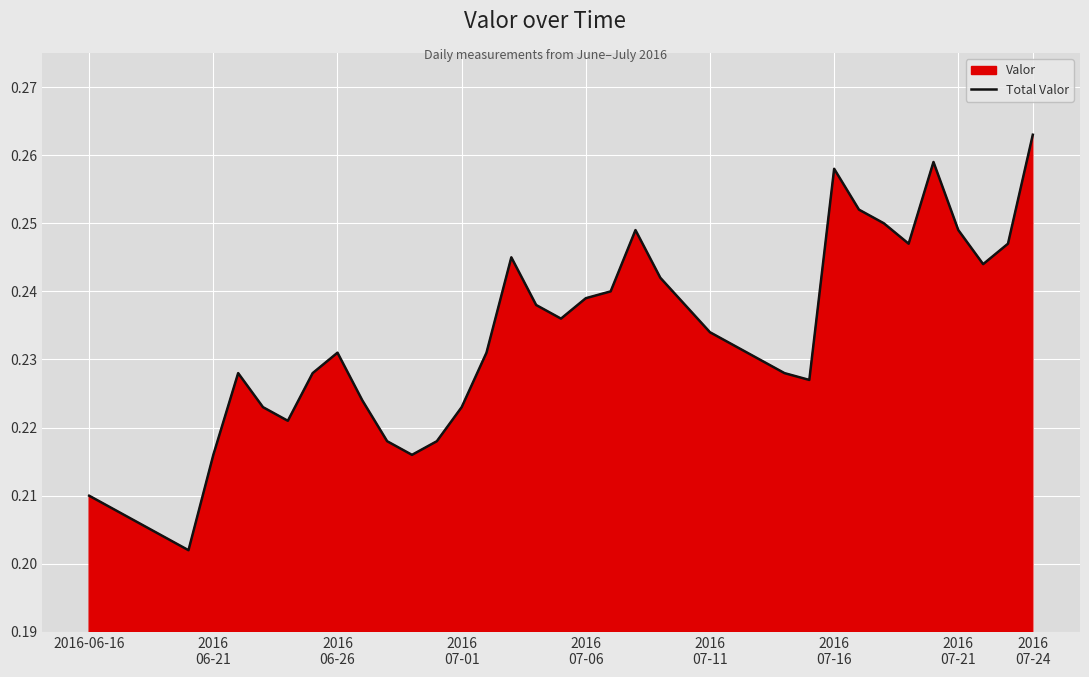

What is the average value?

0.2